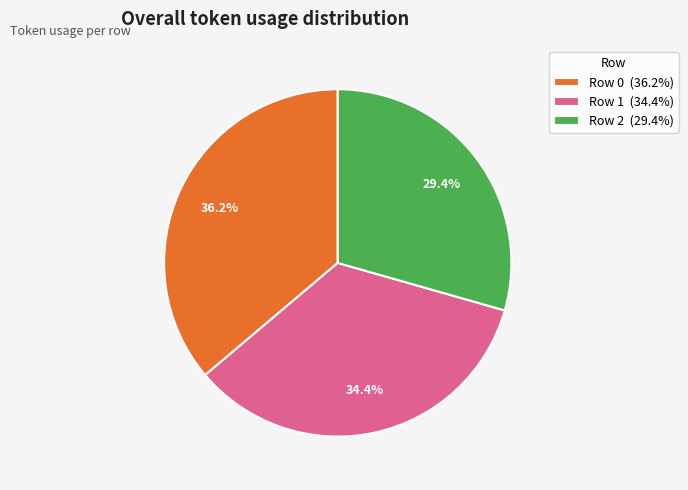

Do Row 2 and Row 0 together represent more than half of the pie?

Yes